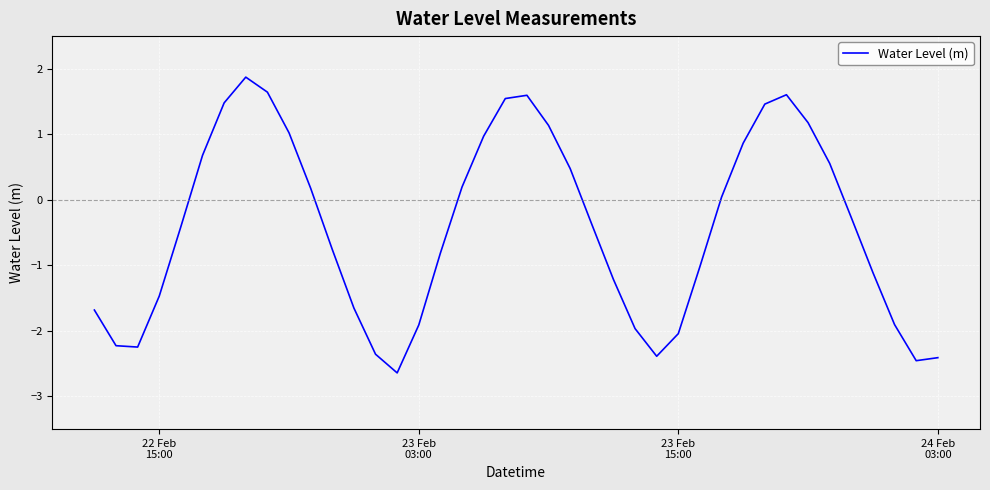

What is the difference between the maximum and minimum values?

4.5